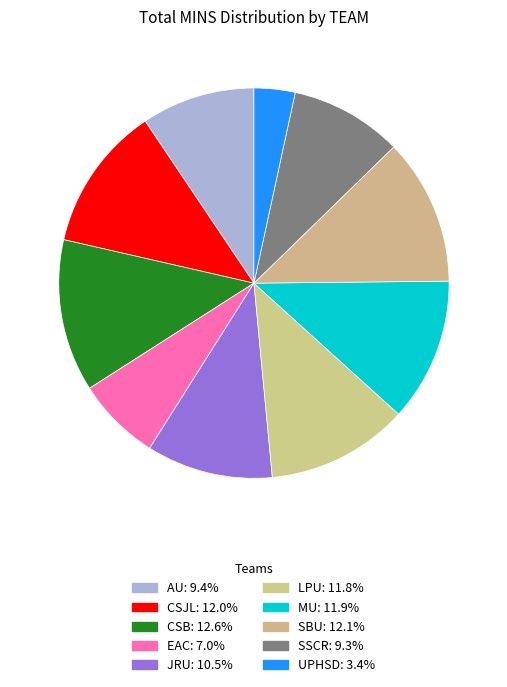

Count the number of slices in the pie.

10